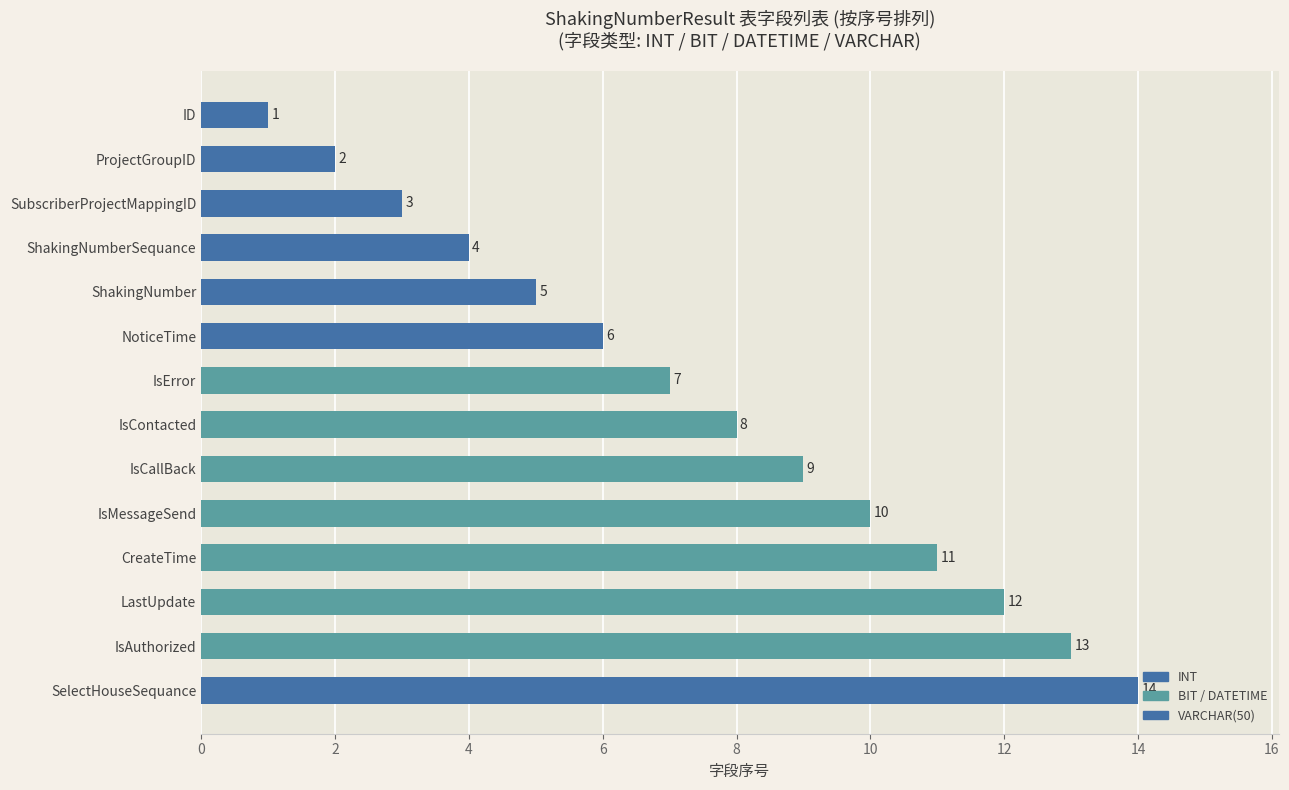

What is the smallest value displayed?

1